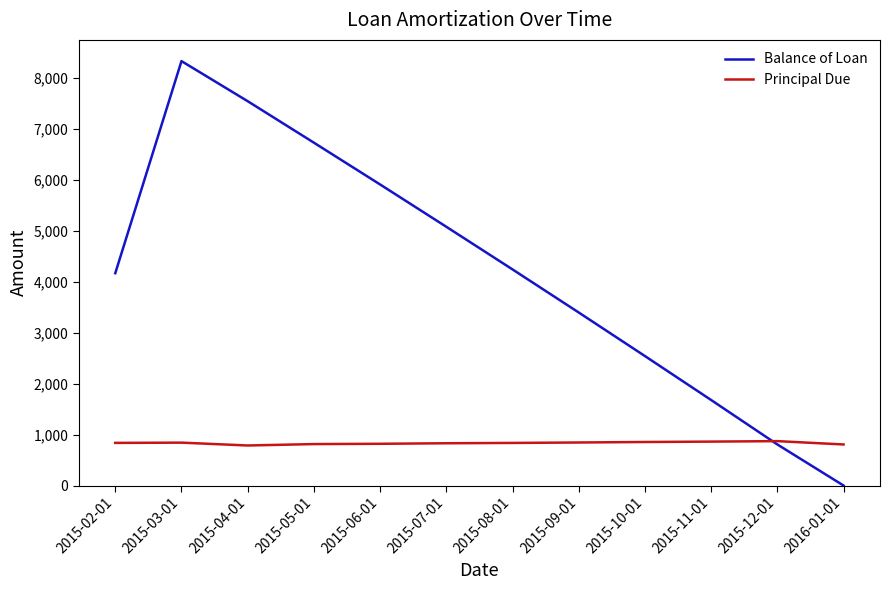

How many values in the Balance of Loan series exceed 4237?

6